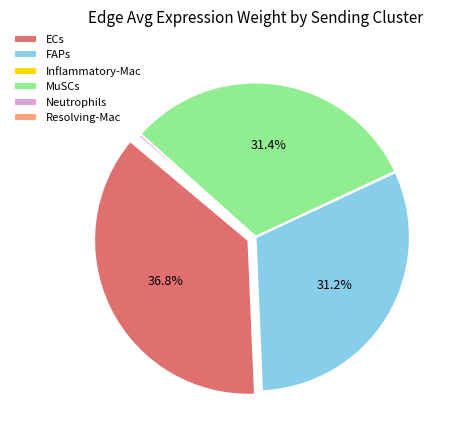

Which category has the biggest portion of the pie?

ECs